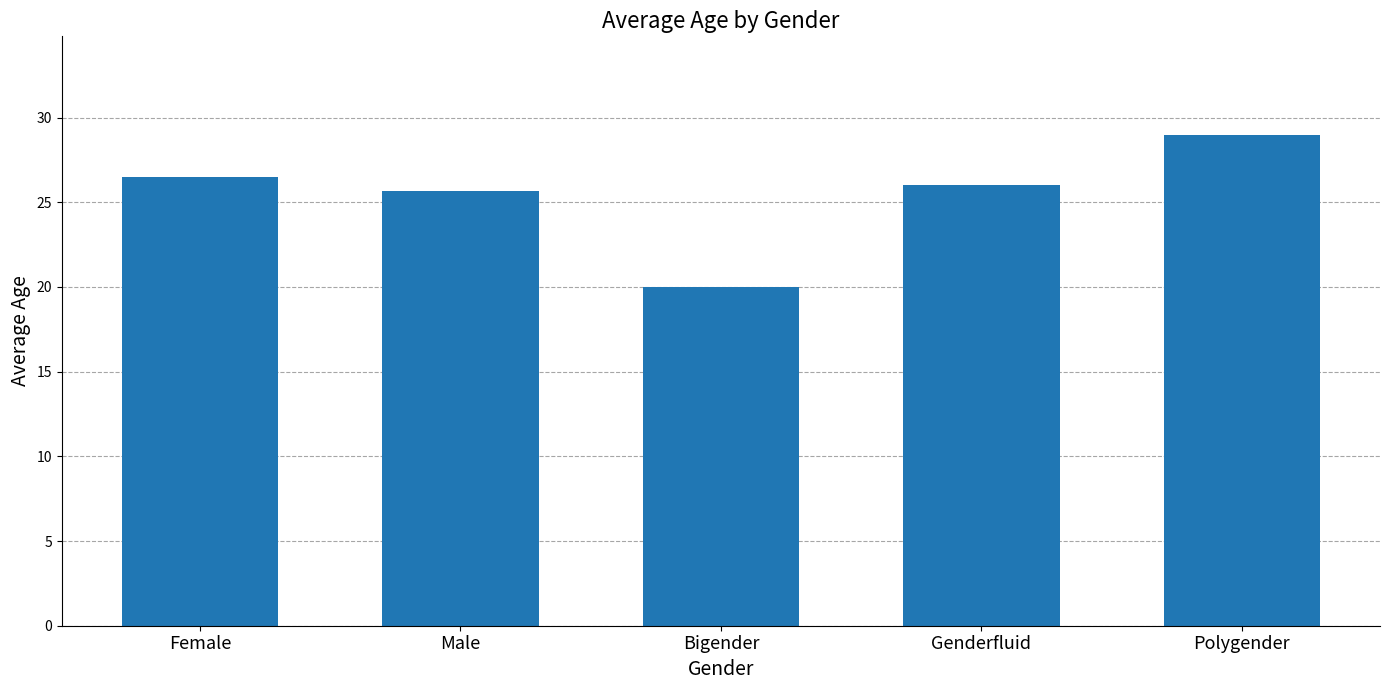

What is the approximate value at Genderfluid?

26.0